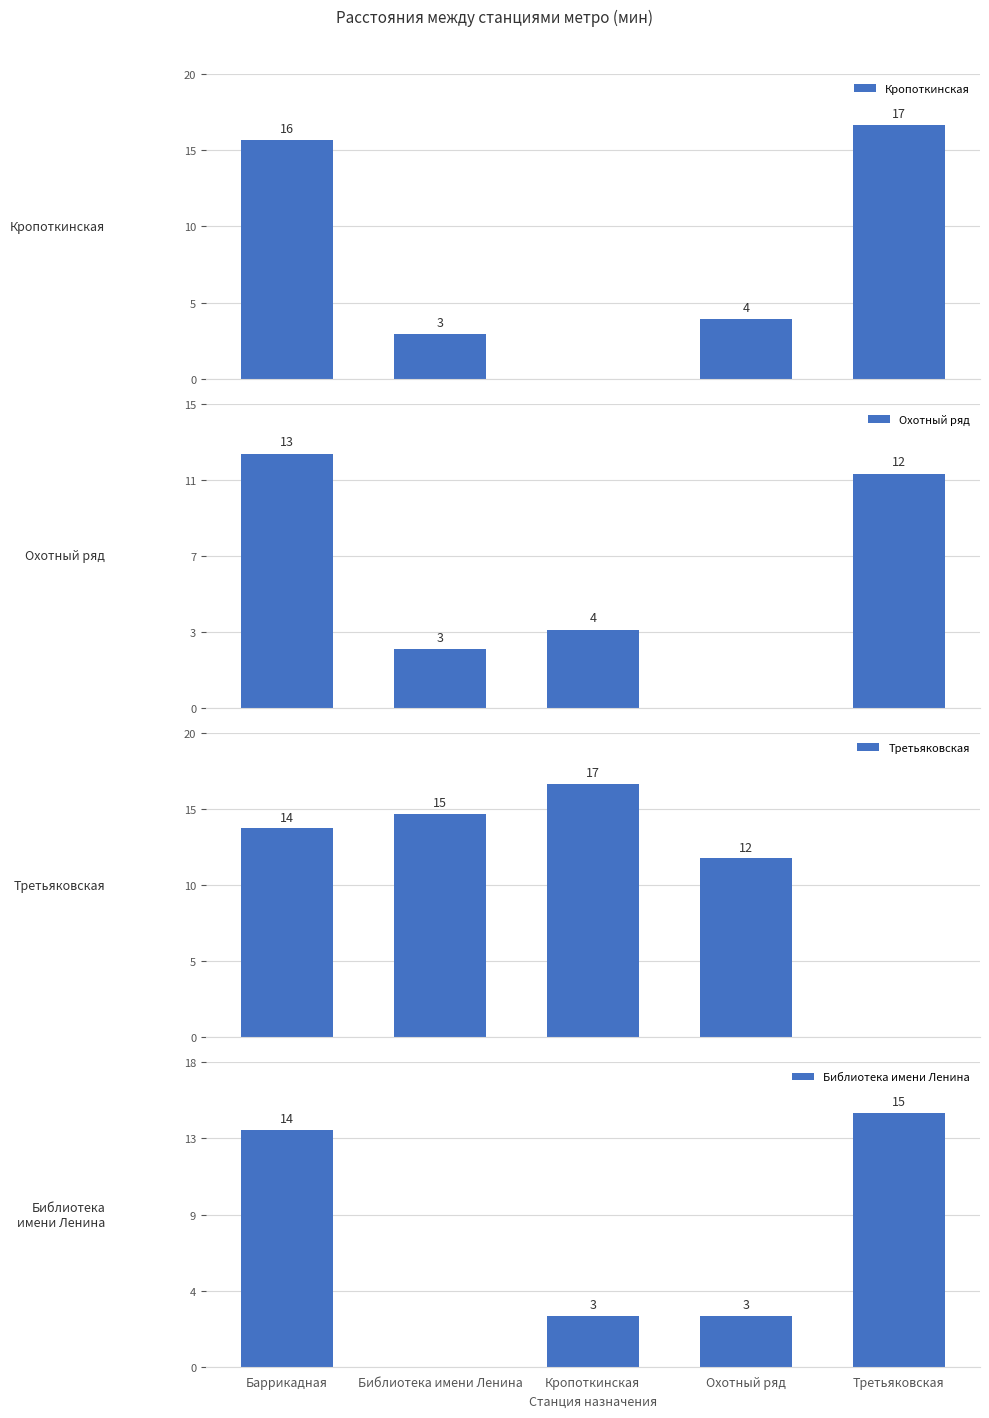

Rank the categories by Третьяковская value from lowest to highest.

Третьяковская, Охотный ряд, Баррикадная, Библиотека имени Ленина, Кропоткинская